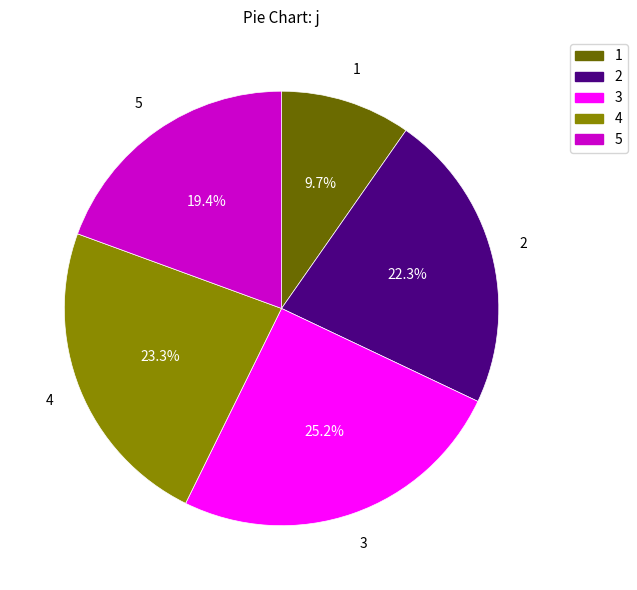

What percentage is the 2 slice, to the nearest percent?

22%